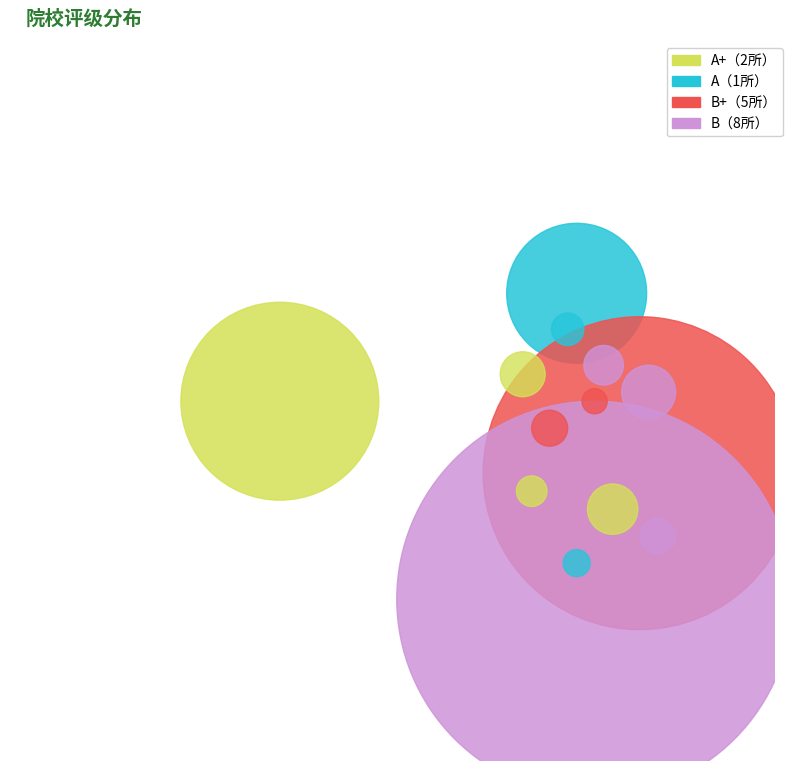

Rank the categories by value from highest to lowest.

B, B+, A+, A